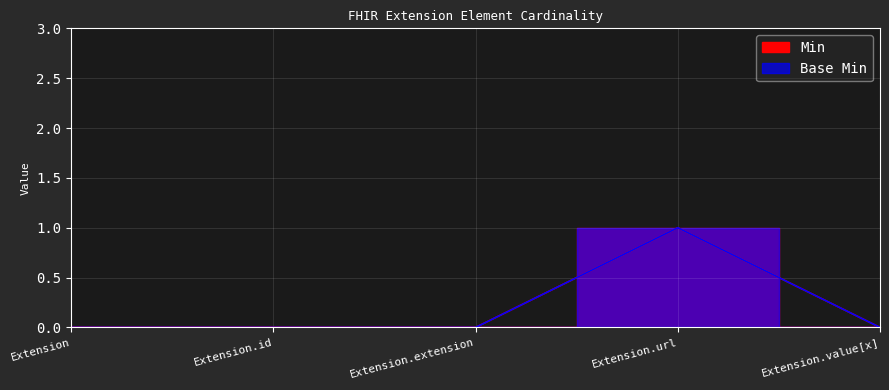

The Min series shows 0 at Extension.value[x]. True or false?

False